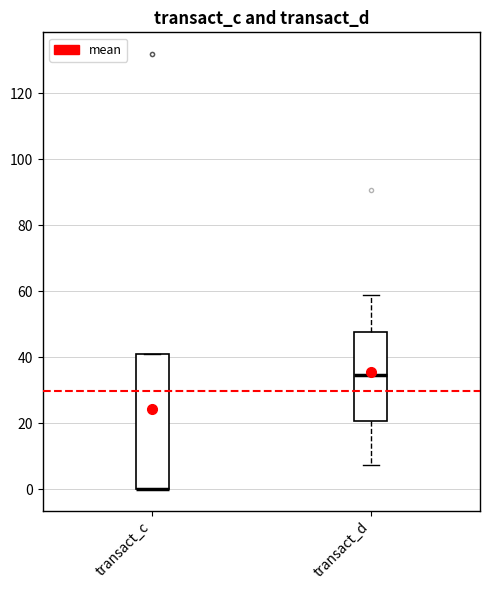

Where is the lower edge of the box for transact_d on the y-axis? The values are not printed on the chart, so give them approximately, as read against the axis.

20